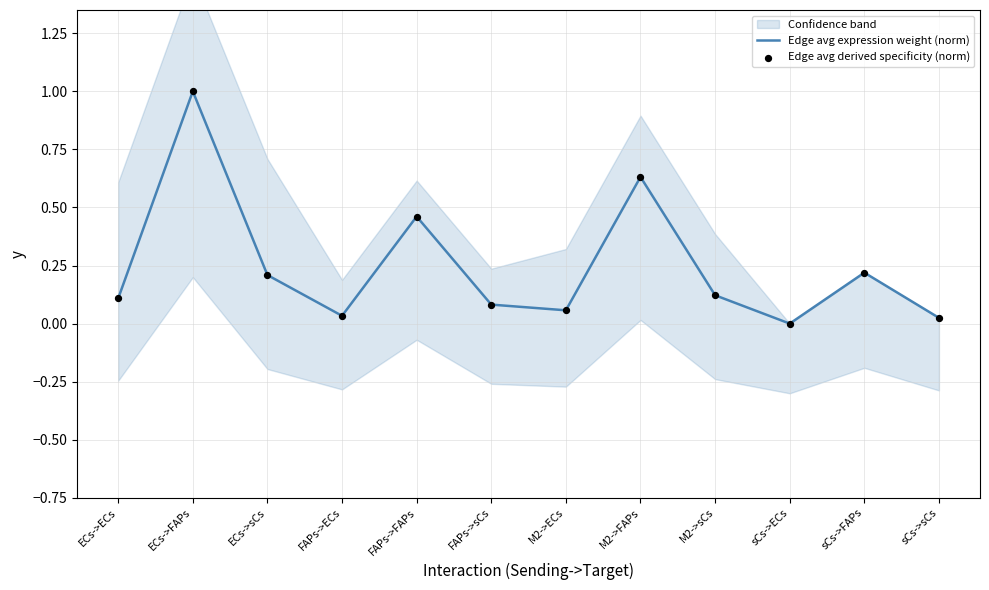

Which series reaches the minimum Y coordinate?

Edge avg expression weight (norm)